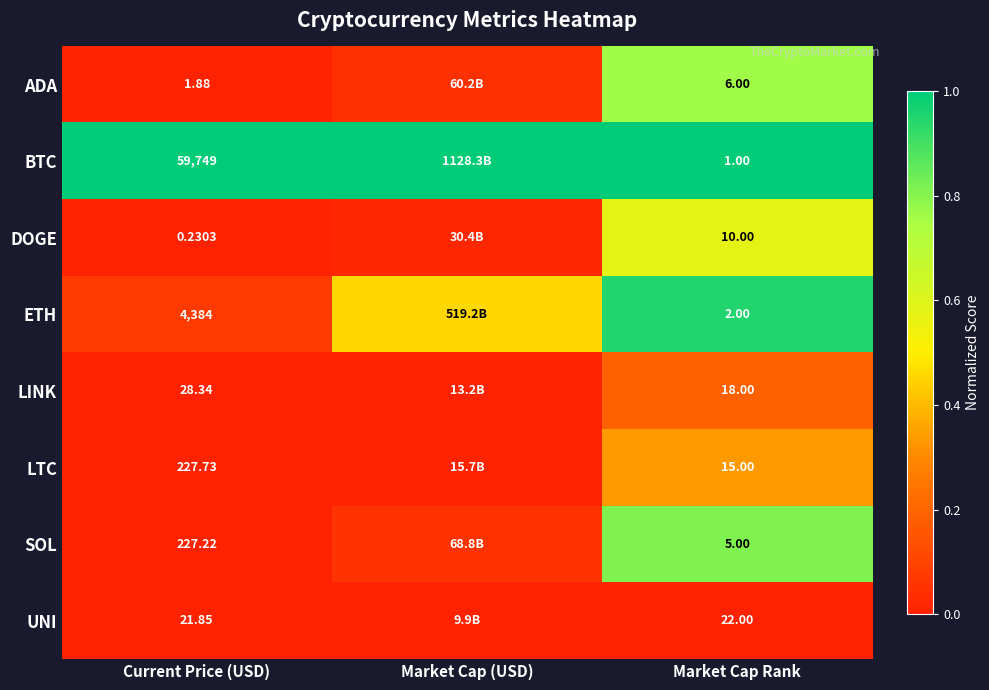

Rank the series at Market Cap Rank from lowest to highest value.

BTC, ETH, SOL, ADA, DOGE, LTC, LINK, UNI